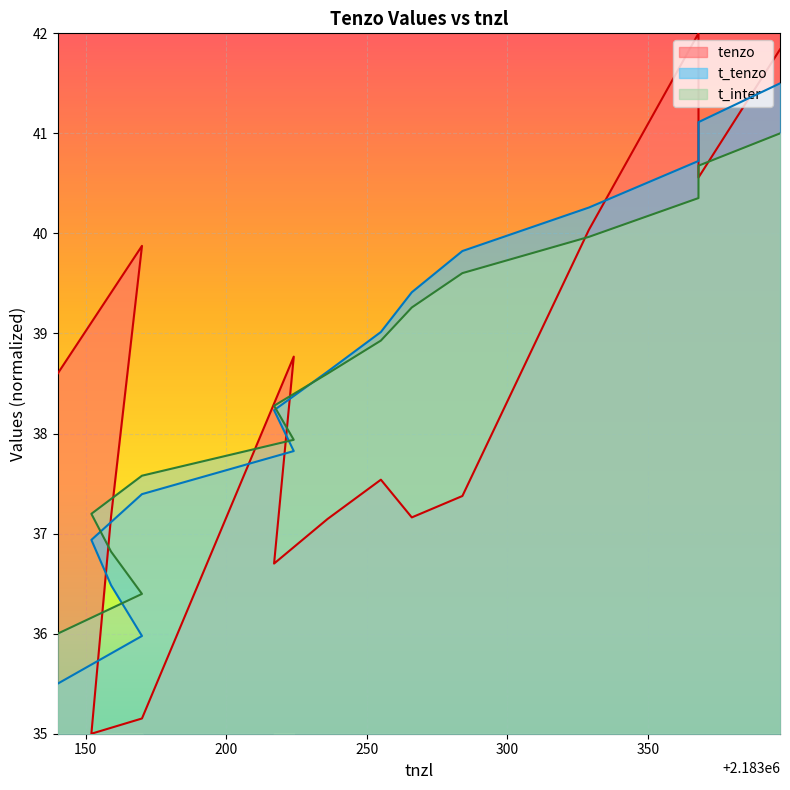

What is the label of the 11th point from the left?

2183284